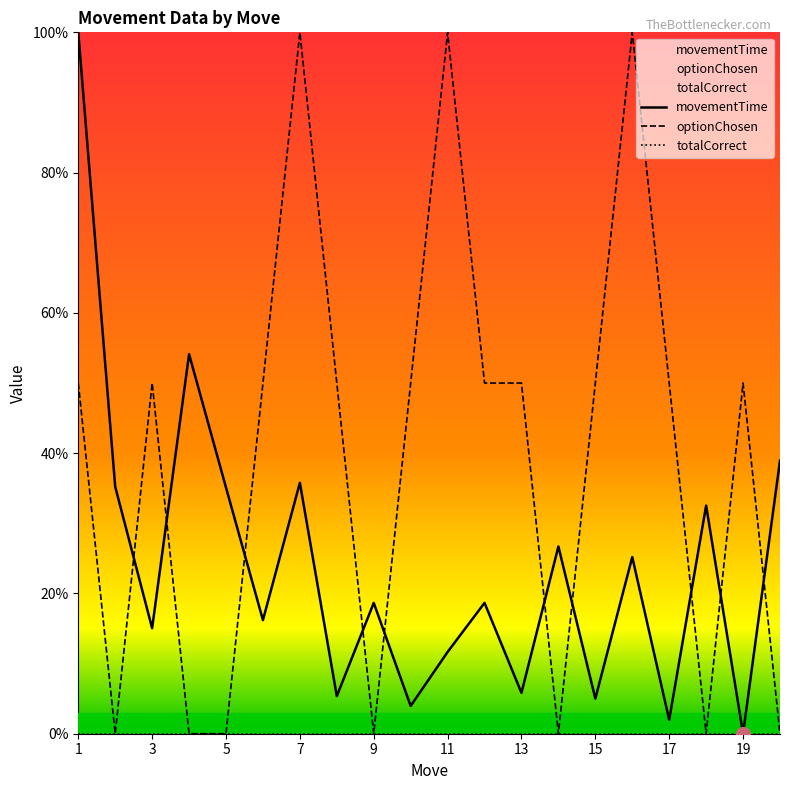

Which series has the widest spread of values?

movementTime